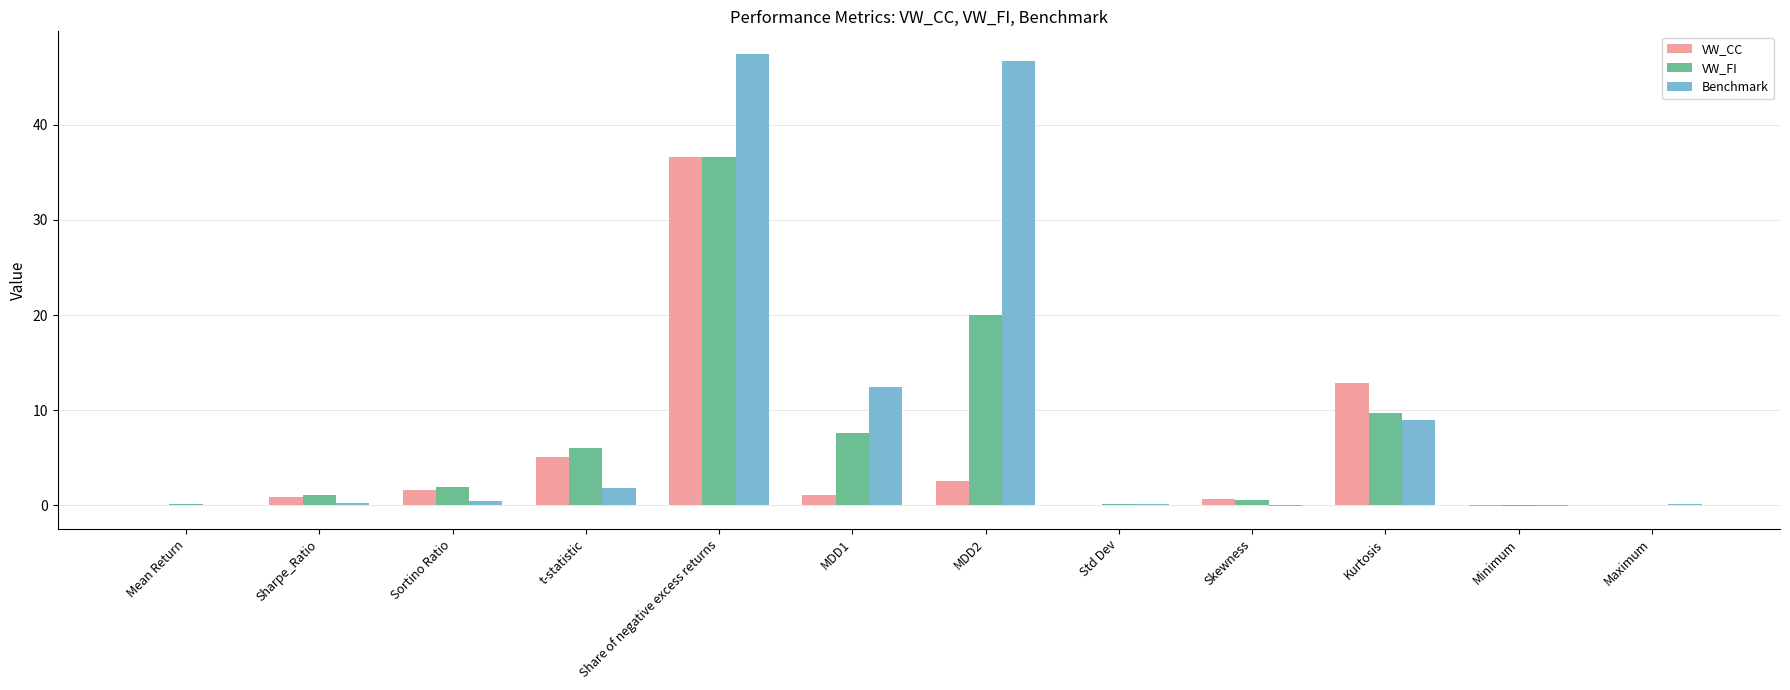

Which series changed the most between Sharpe_Ratio and MDD2?

Benchmark